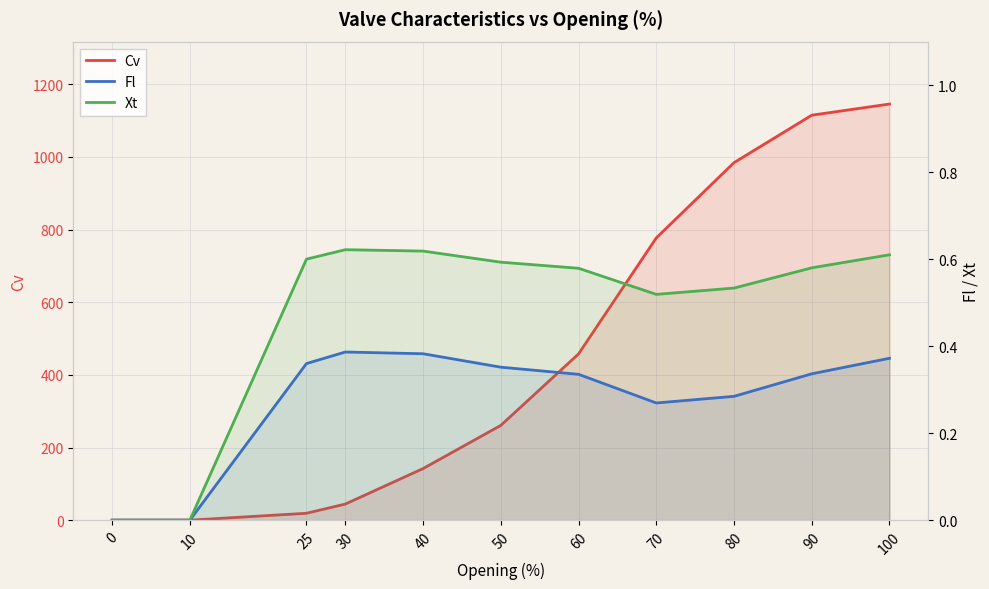

Which series has the largest range (max minus min)?

Cv